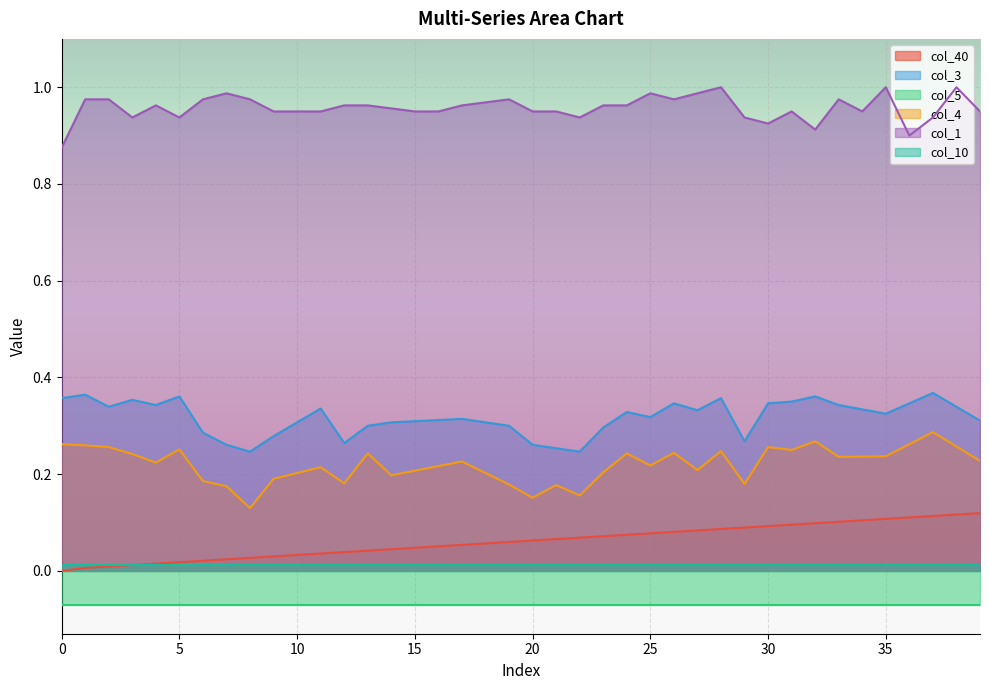

The value of col_3 at 25 is 0.6. True or false?

False